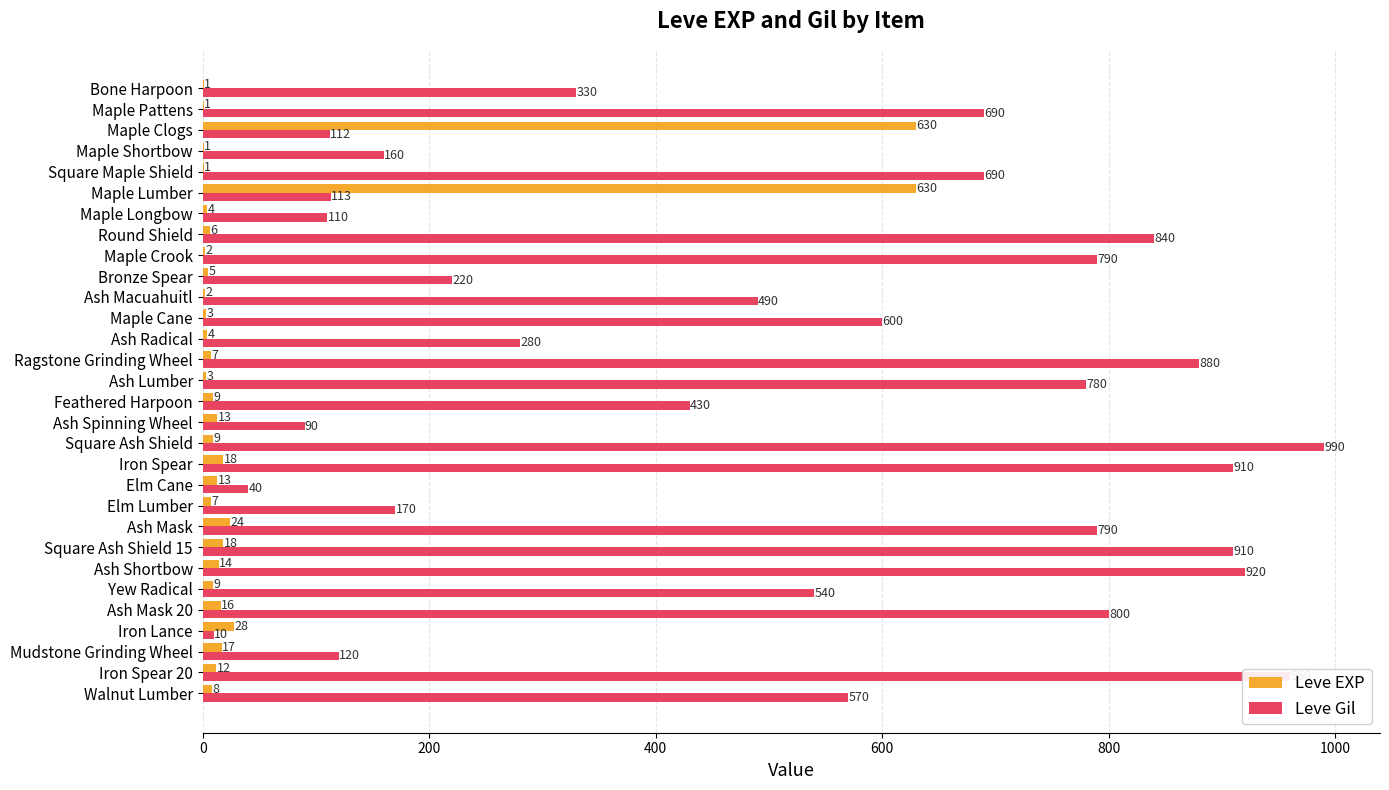

At which category is the sum across all series the highest?

Square Ash Shield